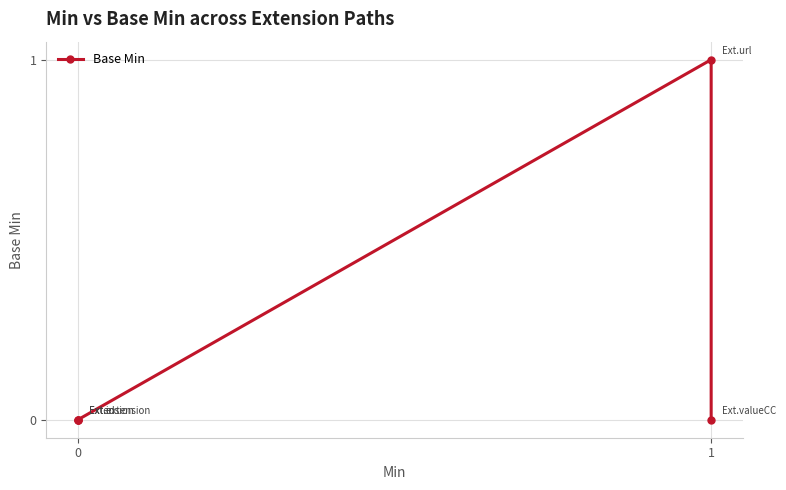

How many points are higher than both their immediate neighbors (excluding endpoints)?

1